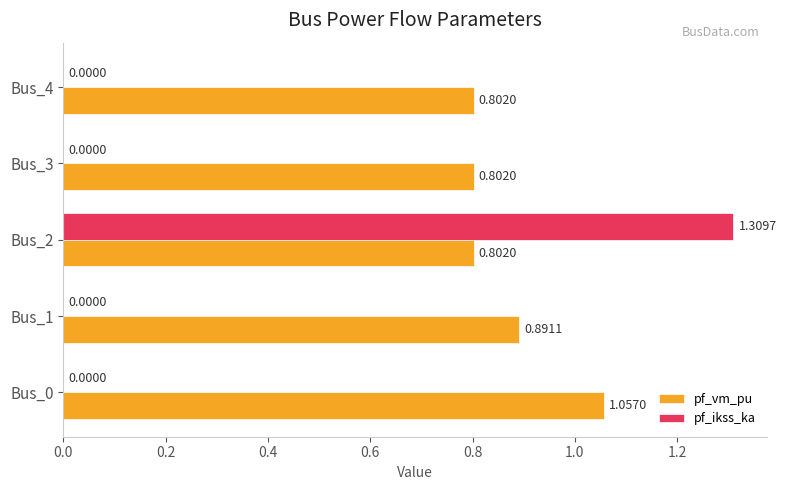

What is the sum of all pf_vm_pu values?

4.4